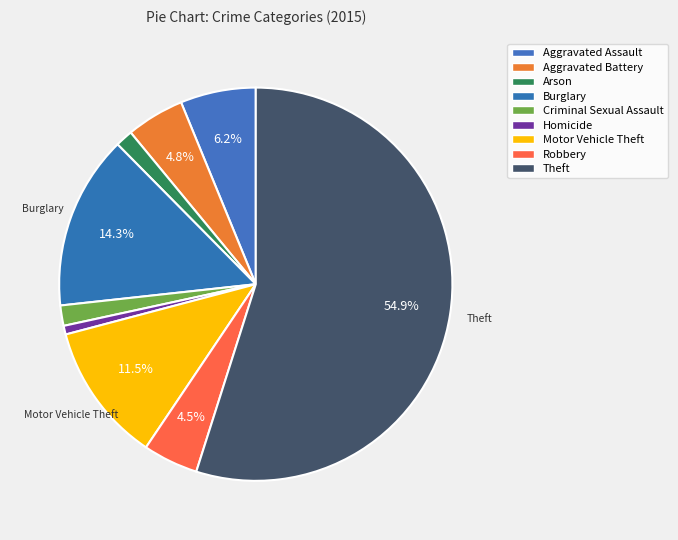

Rank the categories by value from lowest to highest.

Homicide, Arson, Criminal Sexual Assault, Robbery, Aggravated Battery, Aggravated Assault, Motor Vehicle Theft, Burglary, Theft